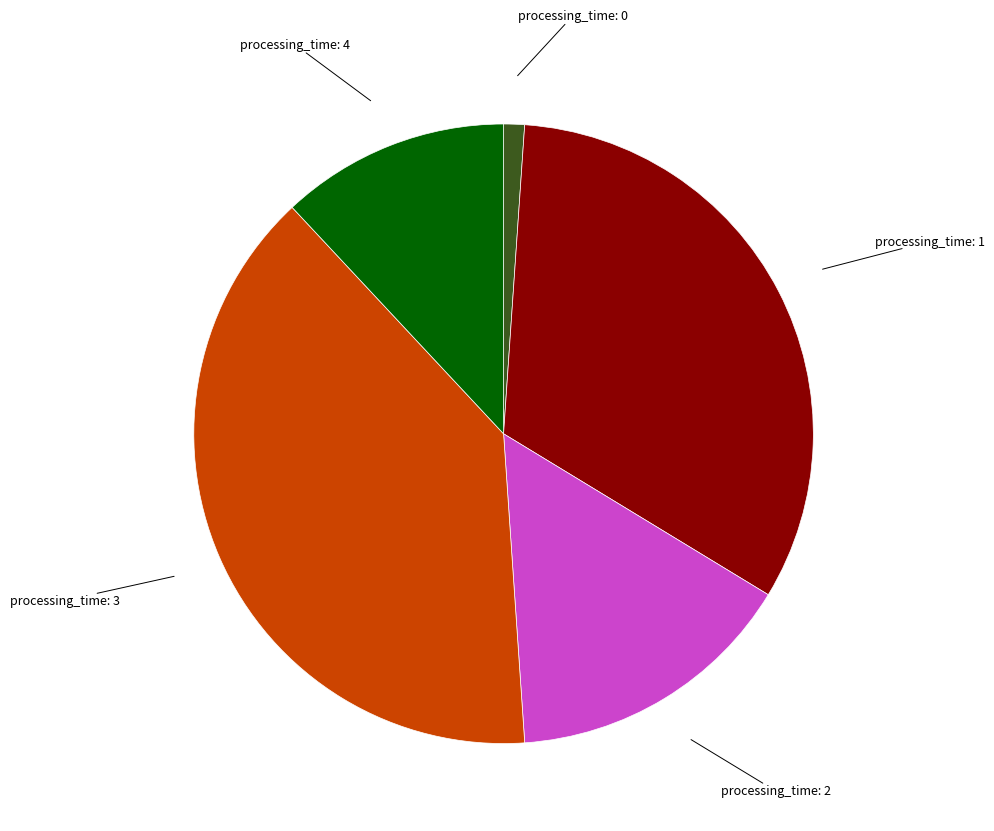

Does any single category account for the majority?

No